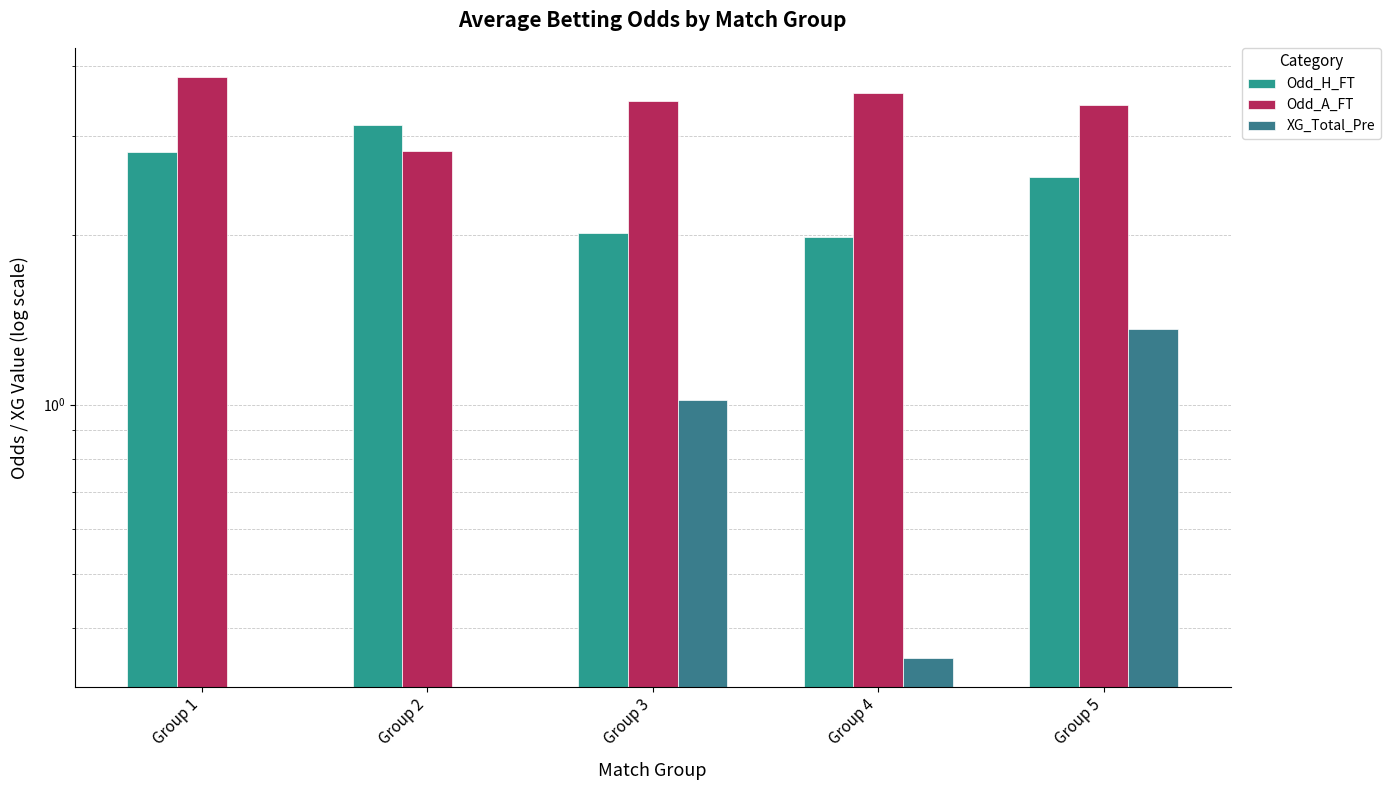

The XG_Total_Pre series shows 1.0 at Group 3. True or false?

True